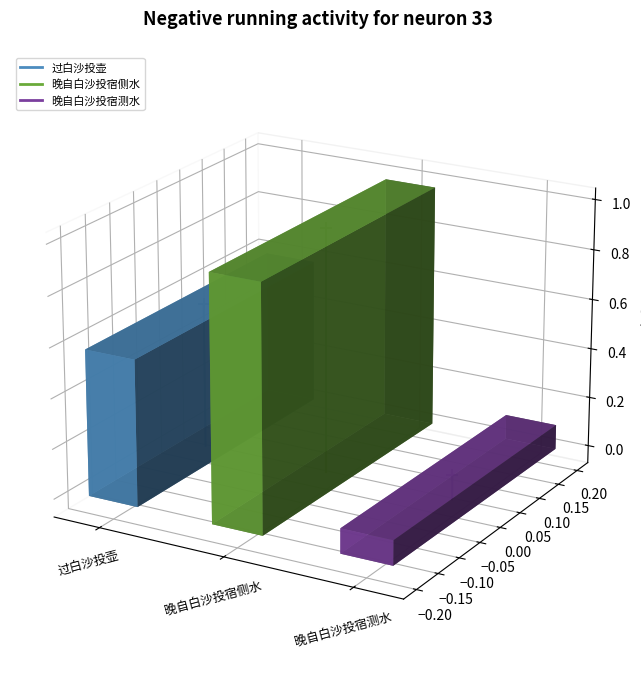

Which series has the largest total across all categories?

bar_晚自白沙投宿侧水